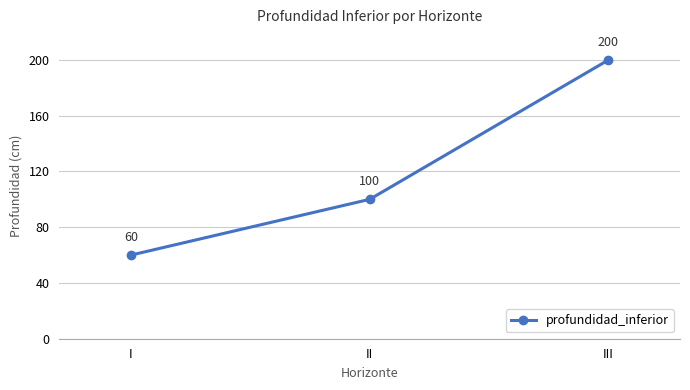

Is it true that the value at I is 60?

True